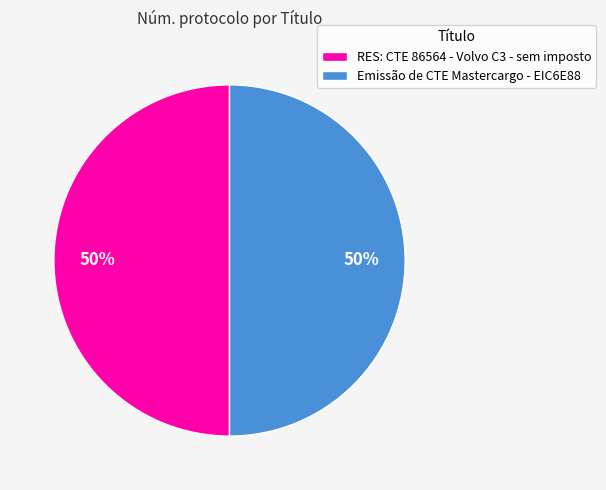

Is the sum of RES: CTE 86564 - Volvo C3 - sem imposto and Emissão de CTE Mastercargo - EIC6E88 greater than half?

Yes